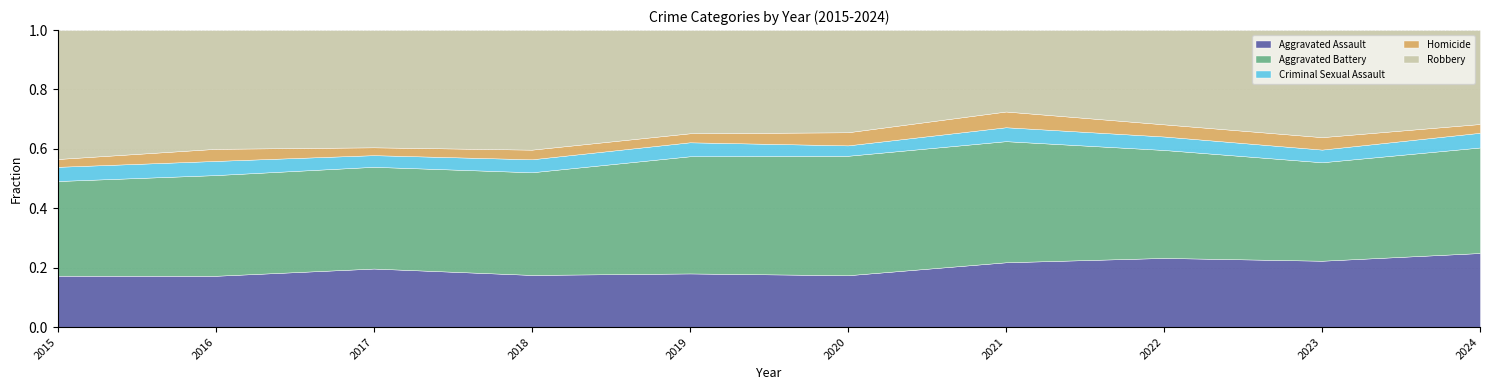

What are all the series names shown in the legend?

Aggravated Assault, Aggravated Battery, Criminal Sexual Assault, Homicide, Robbery